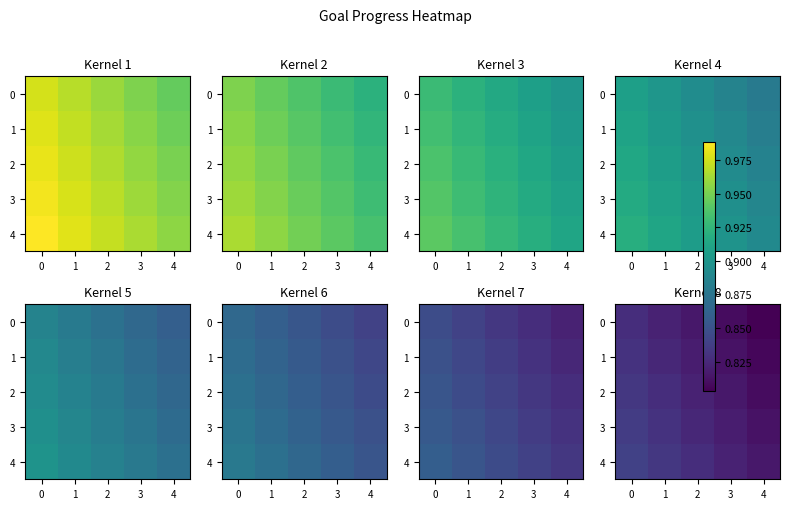

What is the sum of all 0 values?

4.1